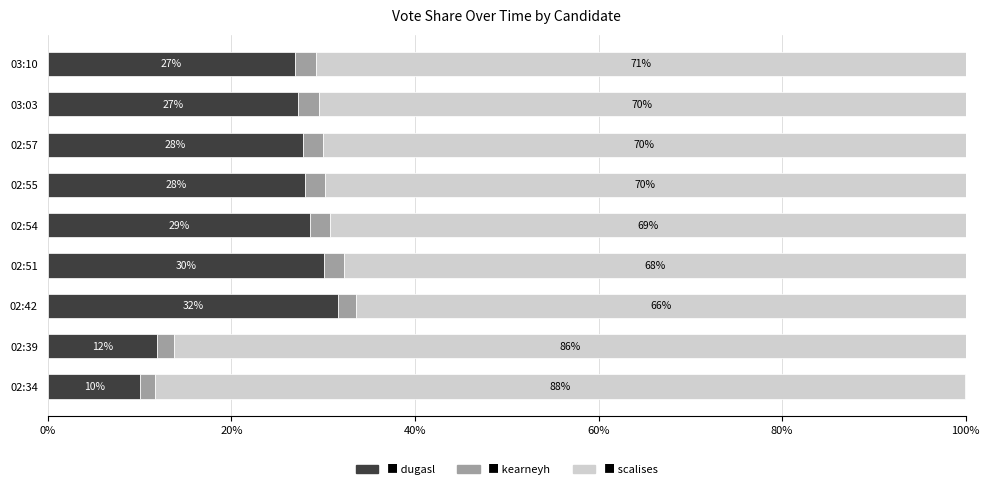

How many bars are there in each group?

3